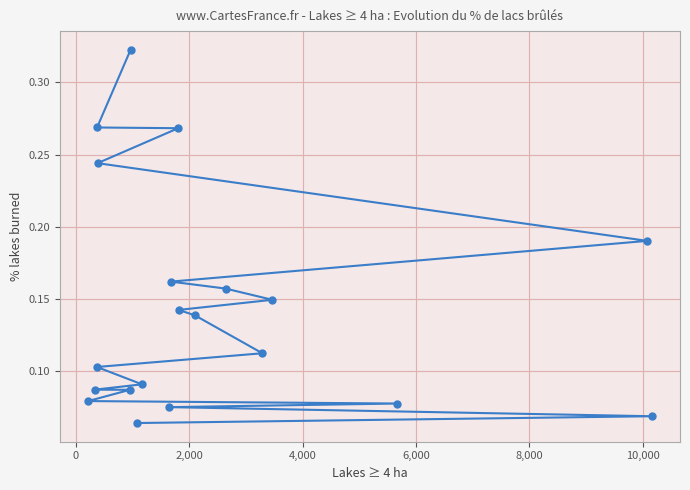

What is the value of the 17th point from the left?

0.1